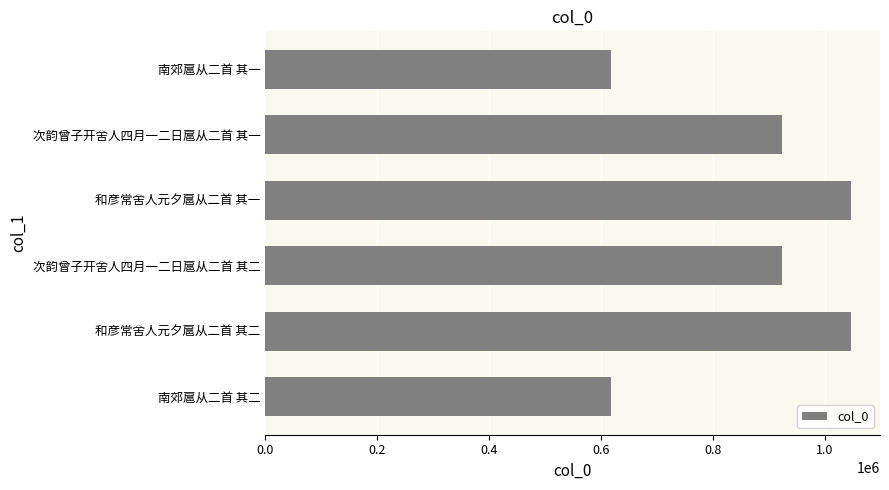

What is the greatest value displayed?

1046031